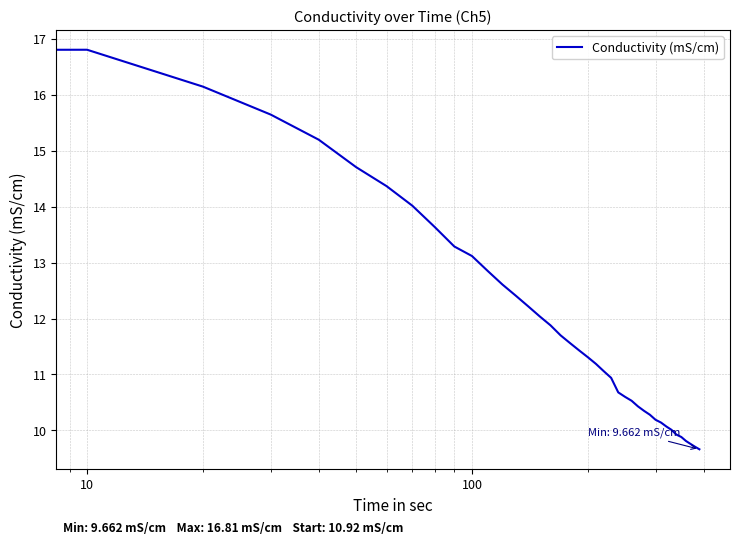

What is the minimum value shown in the chart?

9.7